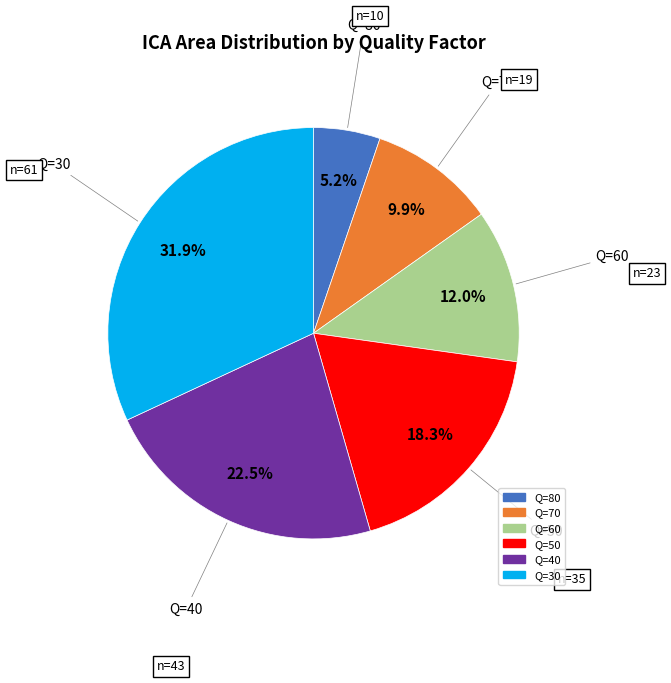

How many segments does this pie chart have?

6